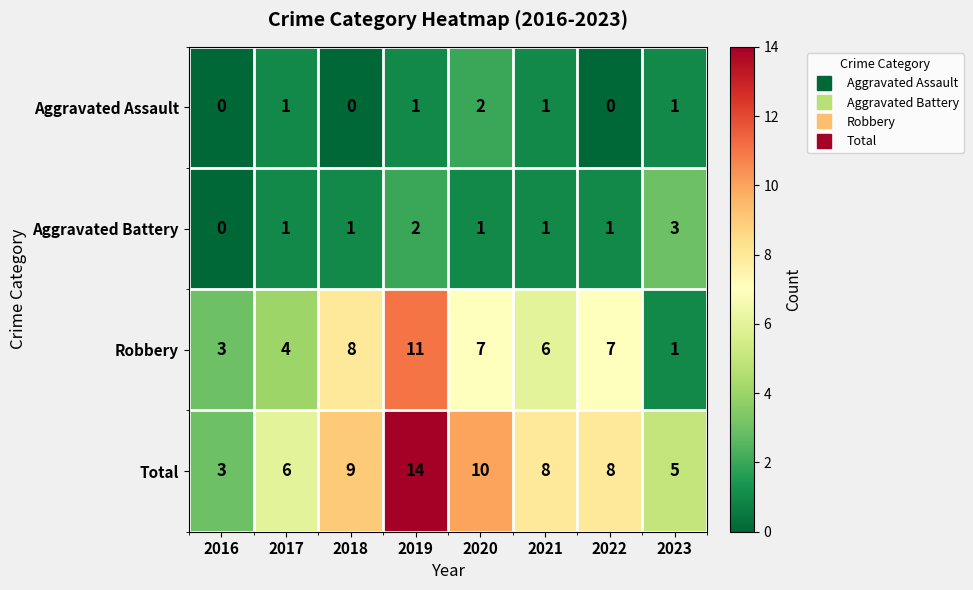

At which label does Aggravated Battery reach its minimum?

2016